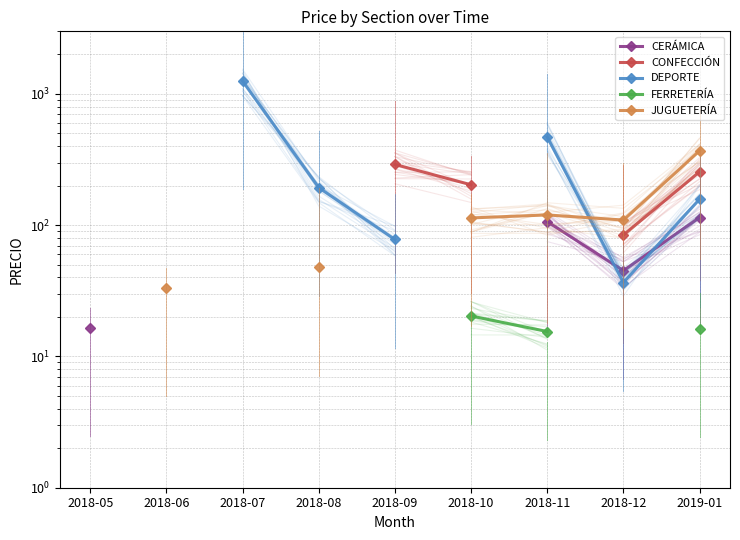

Which category has the highest value across all series?

2018-07